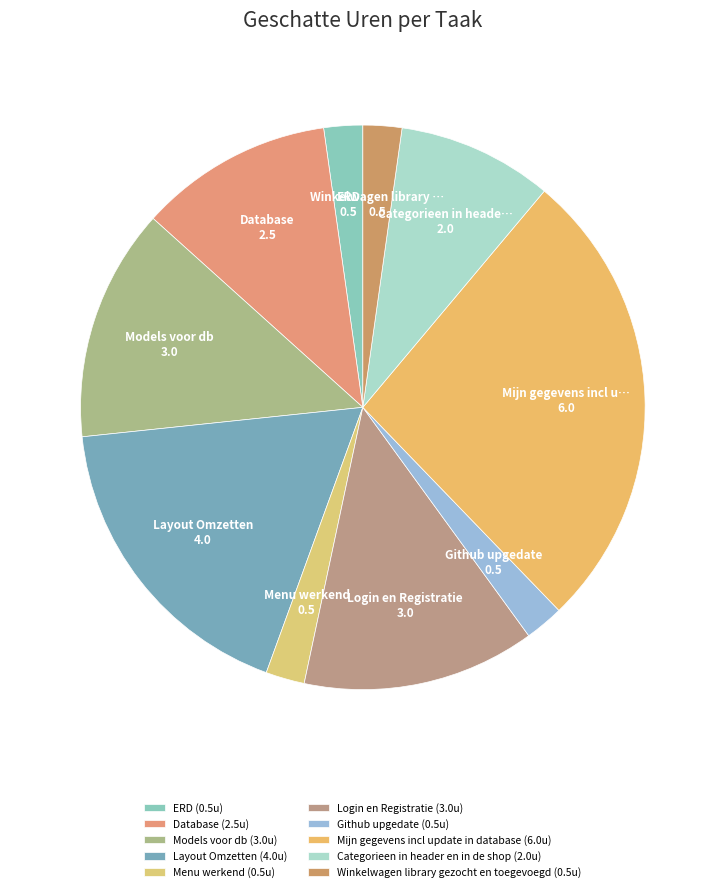

What is the smallest slice in the pie chart?

ERD